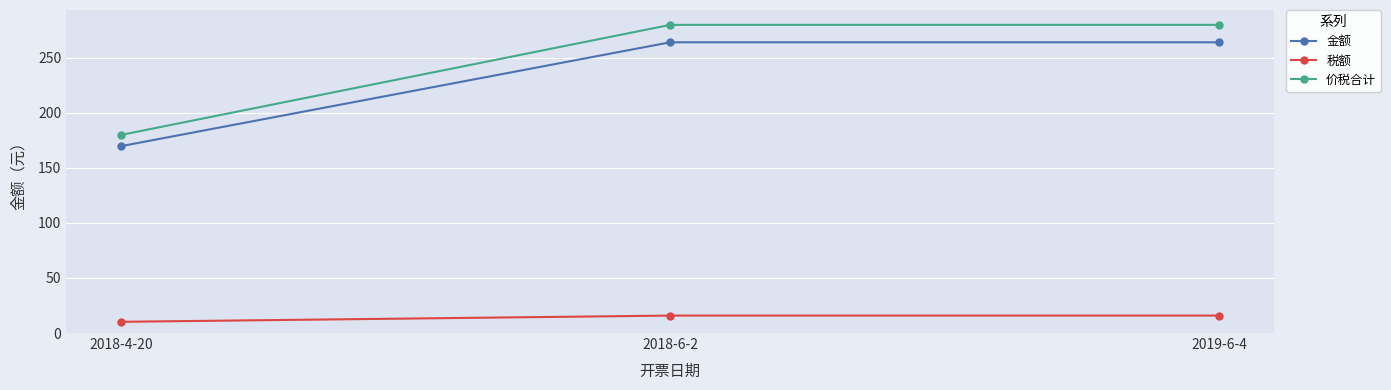

True or false: 金额 has a value of 264.1 at 2019-6-4.

True